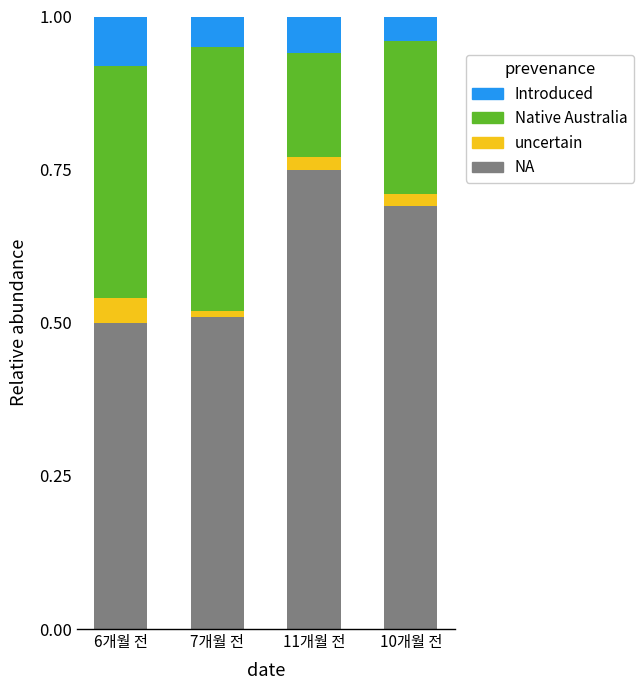

Does the chart contain stacked bars?

Yes